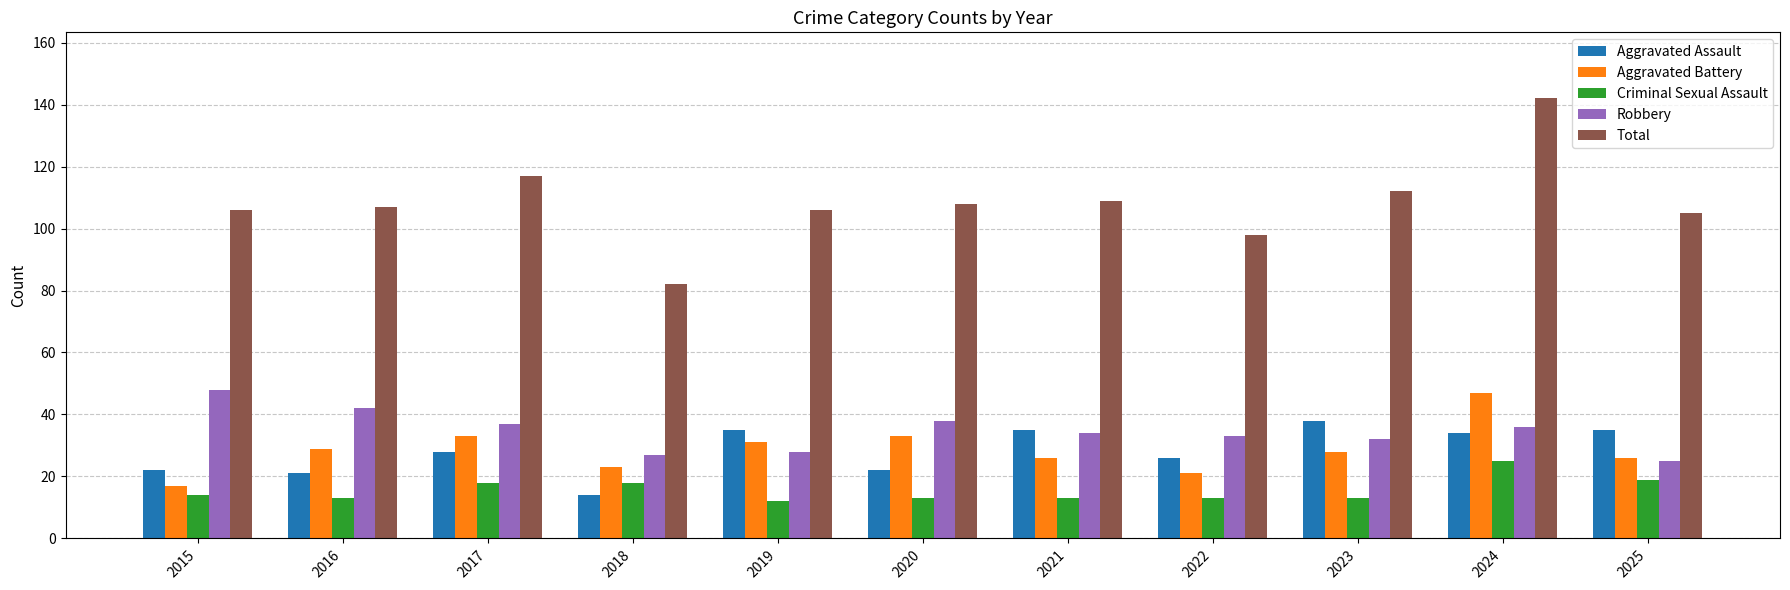

Count the number of categories in the chart.

11